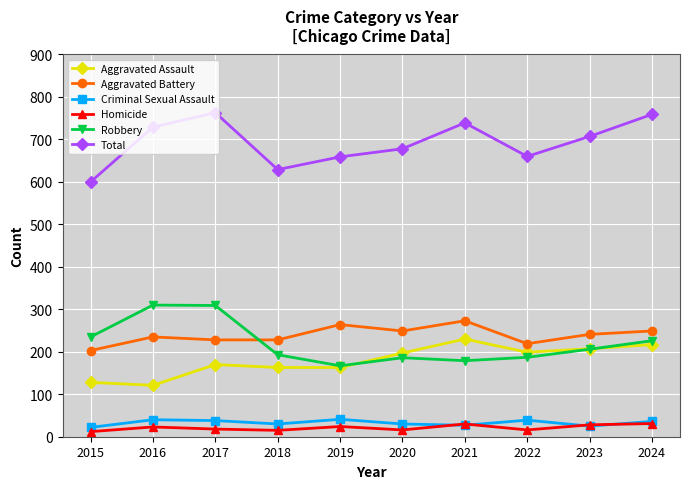

What is the lowest value of the Criminal Sexual Assault series?

22